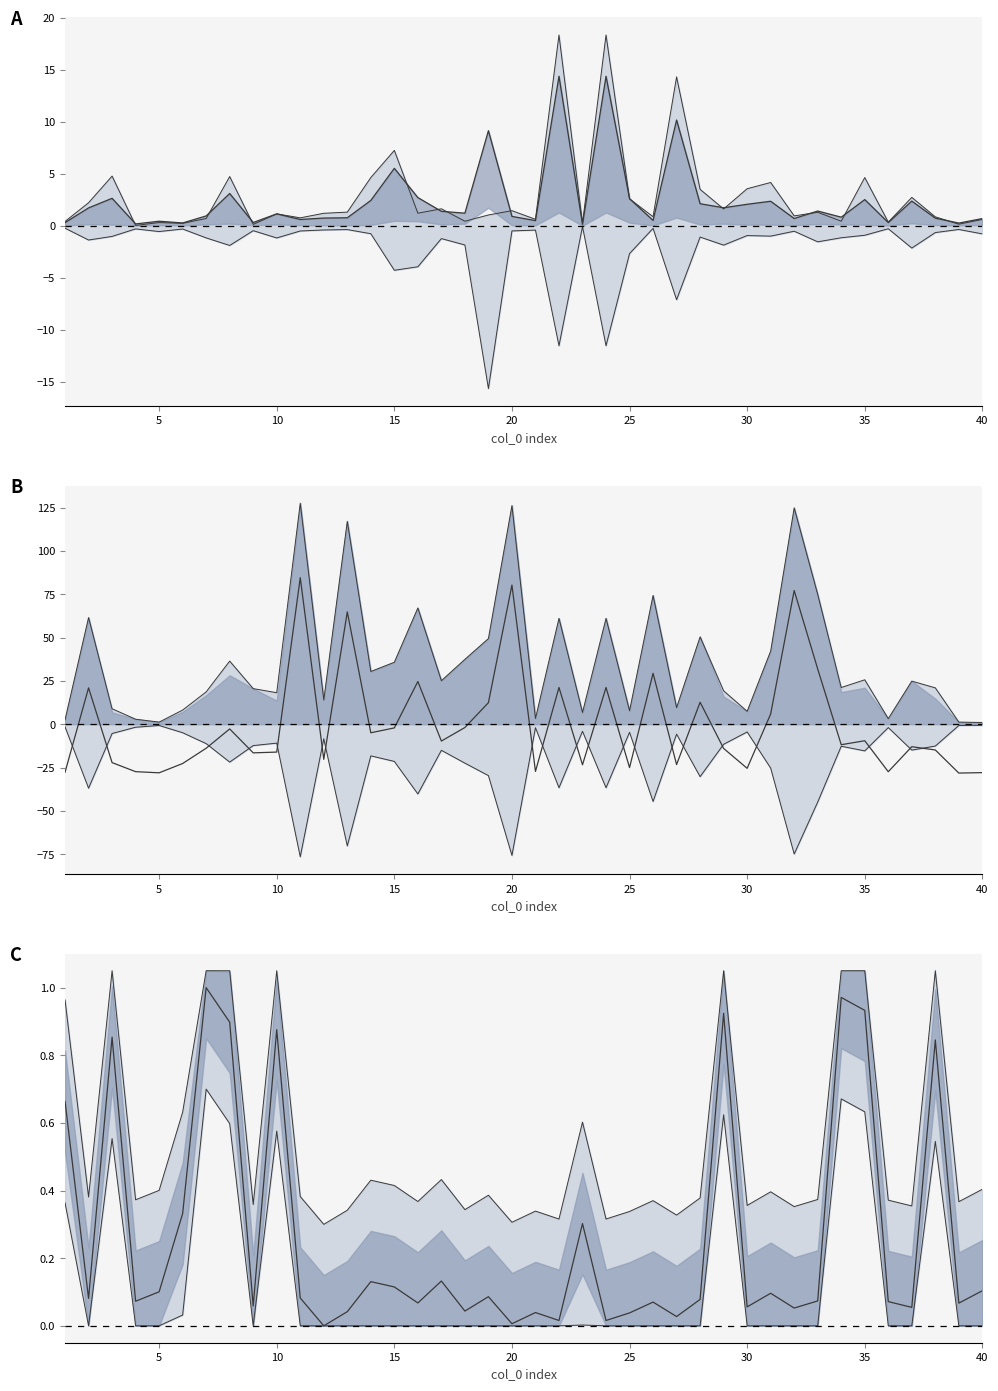

How many series are shown in this chart?

4